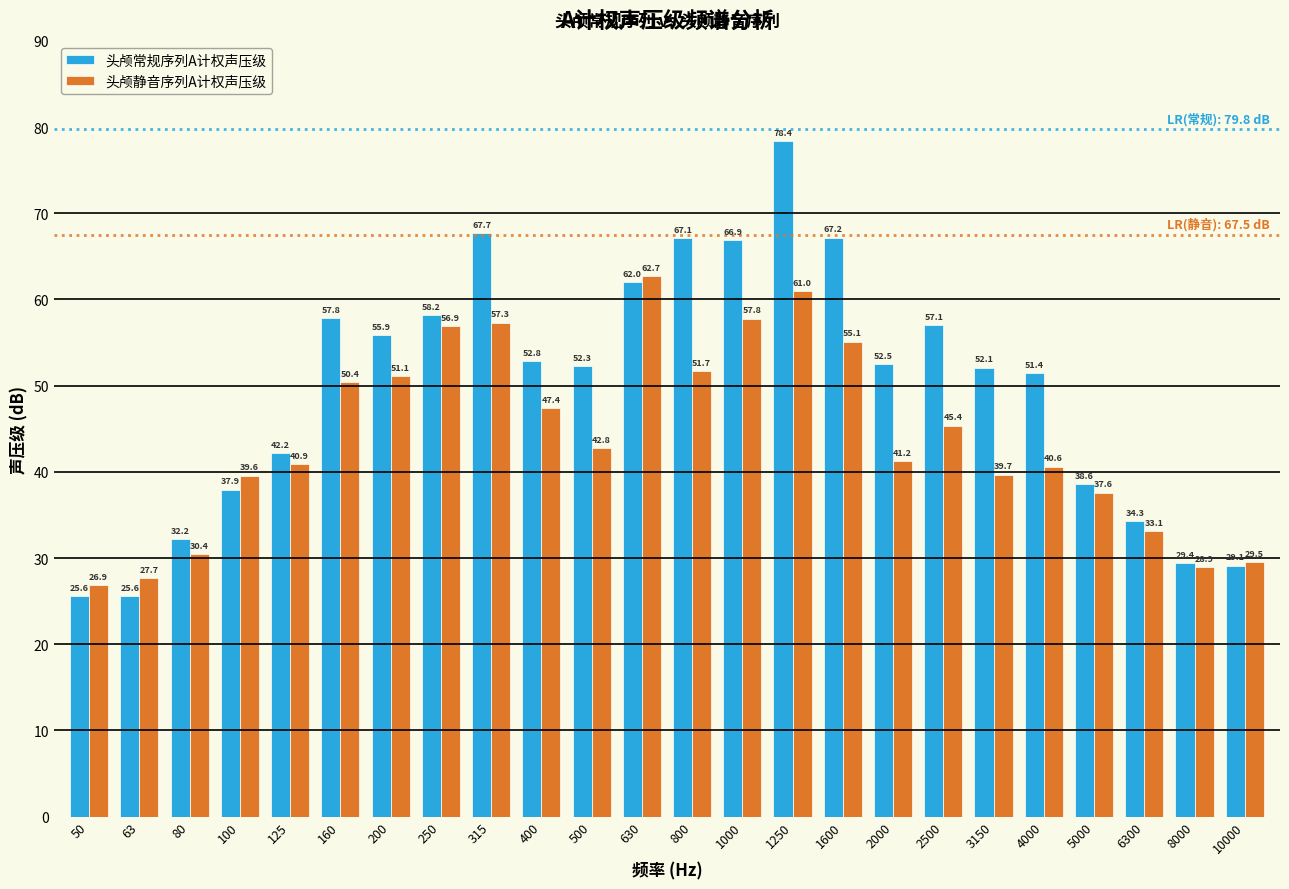

Reading right to left, extract all data points from this chart.

头颅常规序列A计权声压级: 10000=29.1	8000=29.4	6300=34.3	5000=38.6	4000=51.4	3150=52.1	2500=57.1	2000=52.5	1600=67.2	1250=78.4	1000=66.9	800=67.1	630=62.0	500=52.3	400=52.8	315=67.7	250=58.2	200=55.9	160=57.8	125=42.2	100=37.9	80=32.2	63=25.6	50=25.6
头颅静音序列A计权声压级: 10000=29.5	8000=28.9	6300=33.1	5000=37.6	4000=40.6	3150=39.7	2500=45.4	2000=41.2	1600=55.1	1250=61.0	1000=57.8	800=51.7	630=62.7	500=42.8	400=47.4	315=57.3	250=56.9	200=51.1	160=50.4	125=40.9	100=39.6	80=30.4	63=27.7	50=26.9